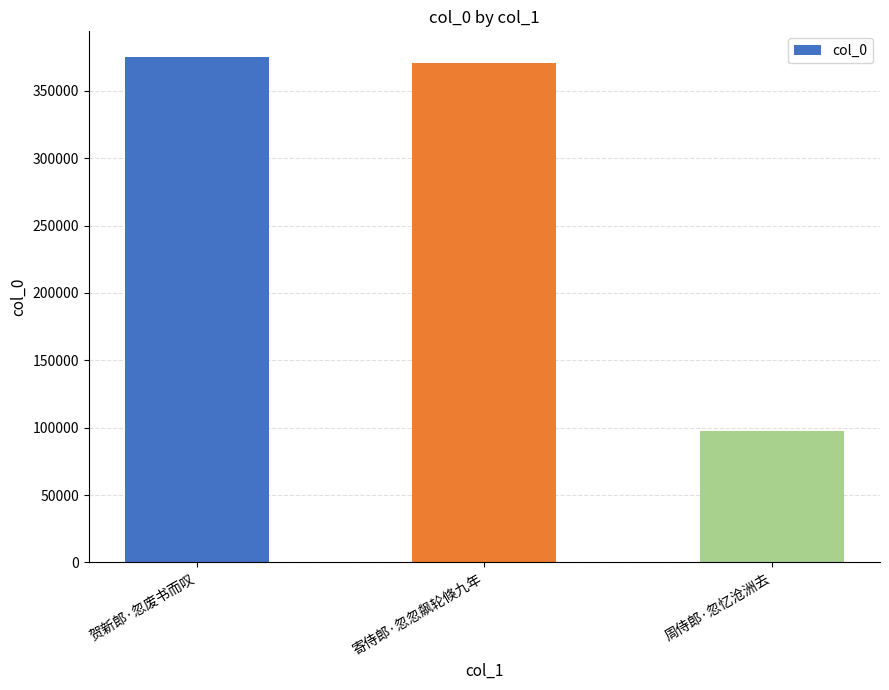

Between 寄侍郎·忽忽飙轮倏九年 and 贺新郎·忽废书而叹, which is larger?

贺新郎·忽废书而叹